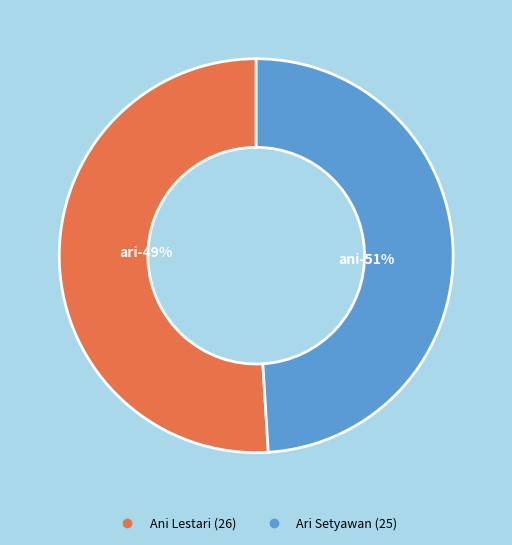

To the nearest percent, what percentage of the pie is Ari Setyawan?

49%